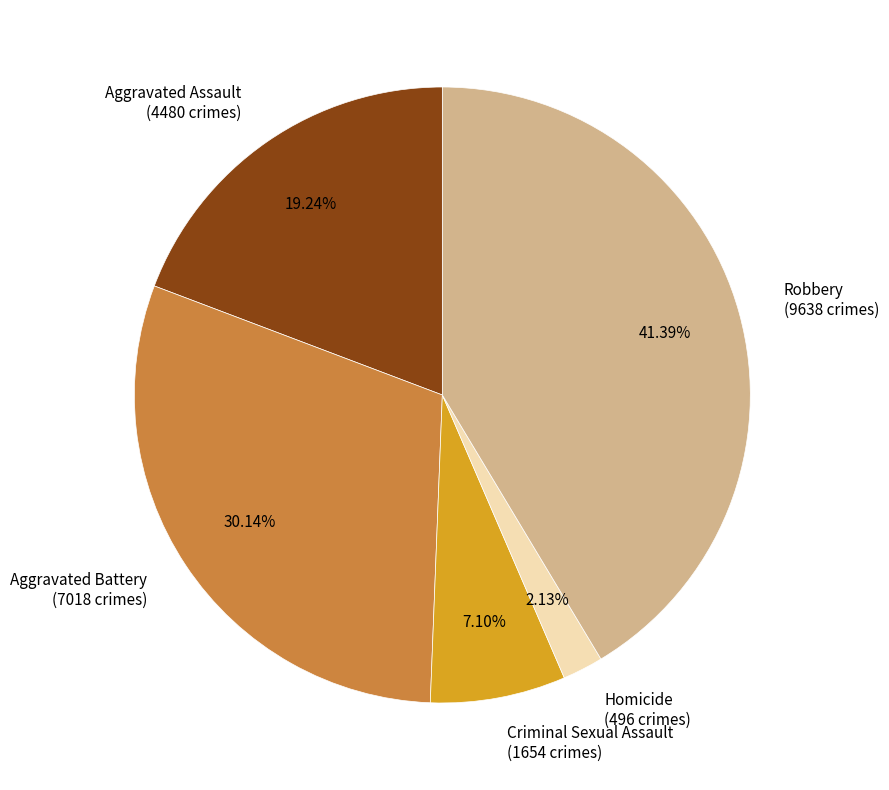

Rank the categories by value from lowest to highest.

Homicide, Criminal Sexual Assault, Aggravated Assault, Aggravated Battery, Robbery